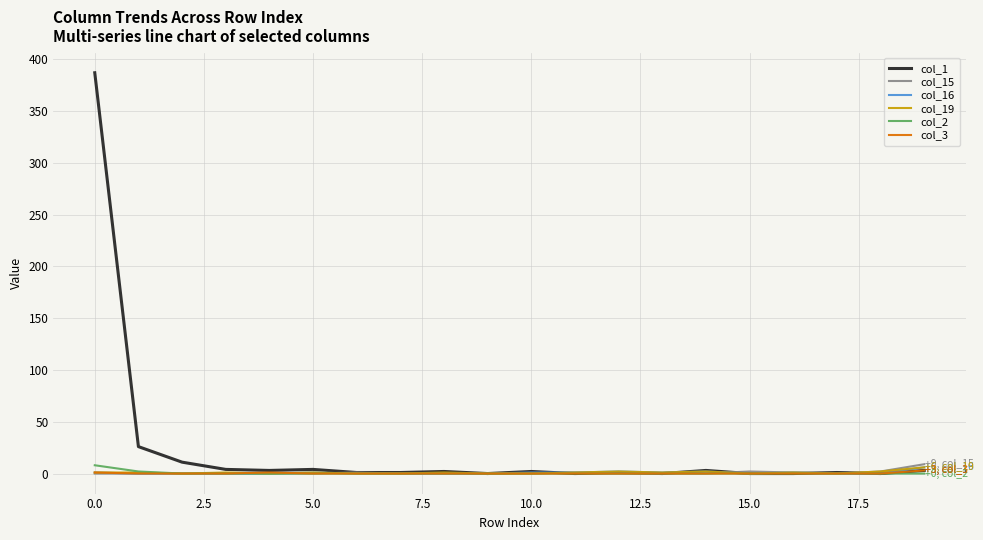

Which series has the widest spread of values?

col_1